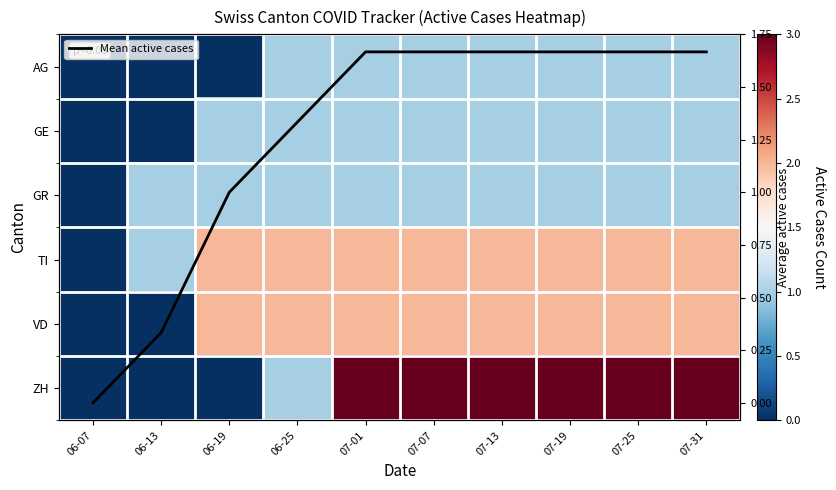

Which category has the highest value in the Mean active cases series?

07-01